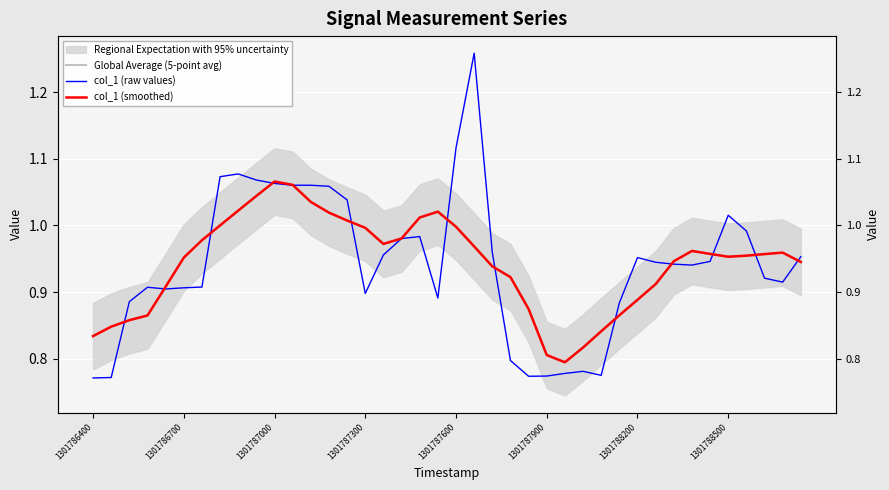

What is the total value across all series at 27?

2.4